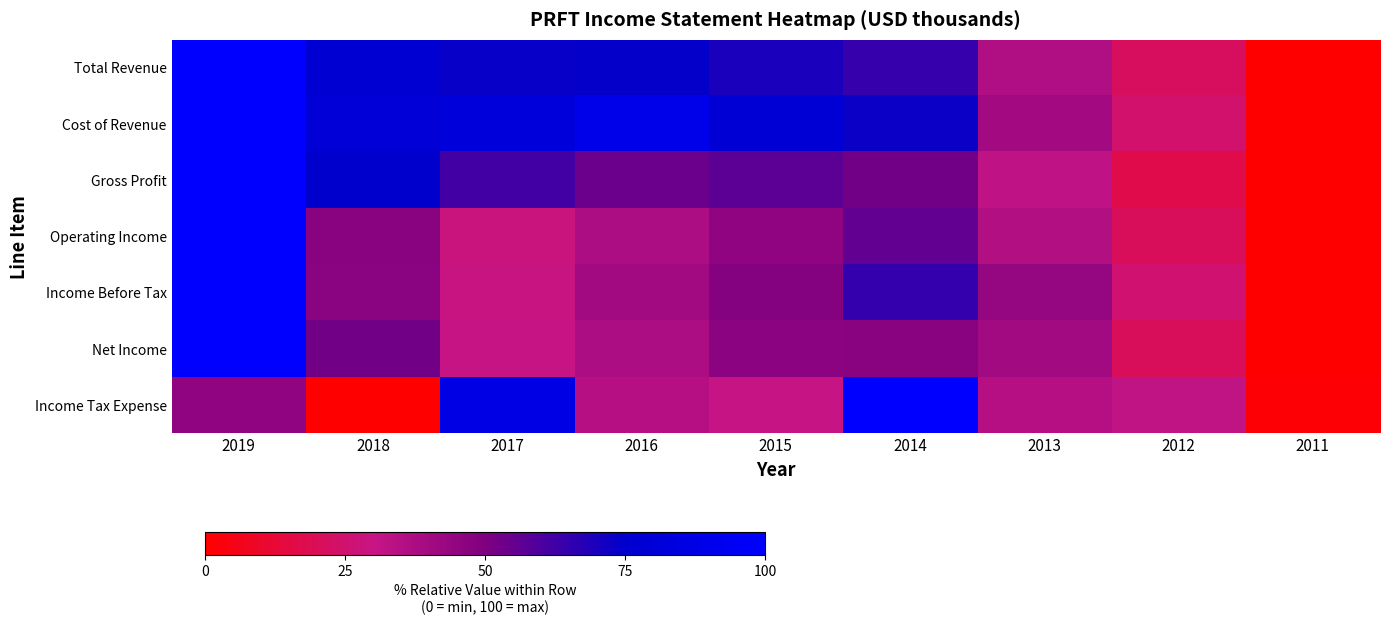

At how many categories does at least one series exceed 71?

6